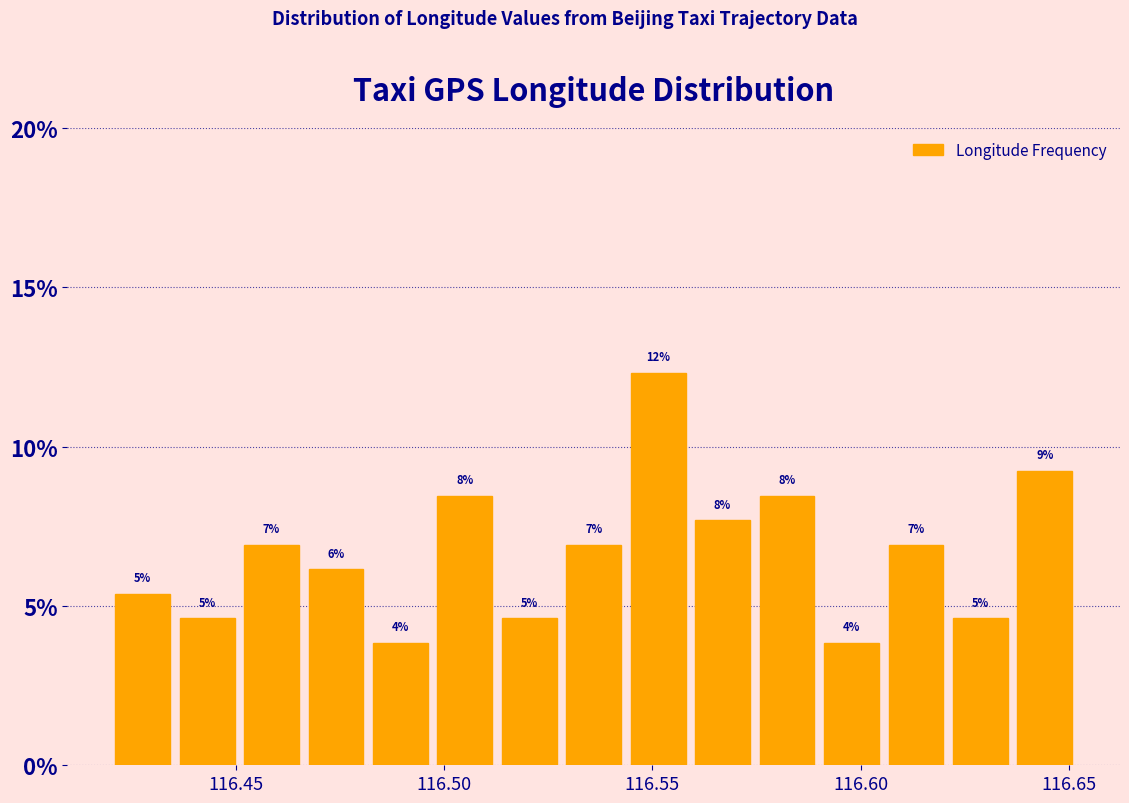

Around what value on the x-axis is the tallest bar? Give the approximate position of its centre, as read against the axis.

116.550